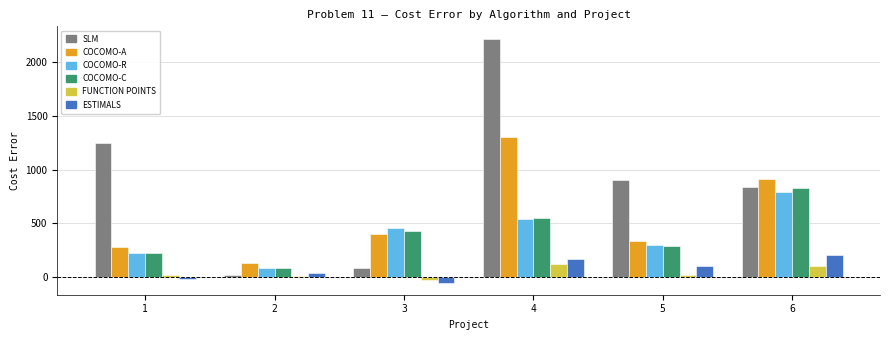

Is the value of ESTIMALS at 5 greater than the value of COCOMO-C at 1?

No